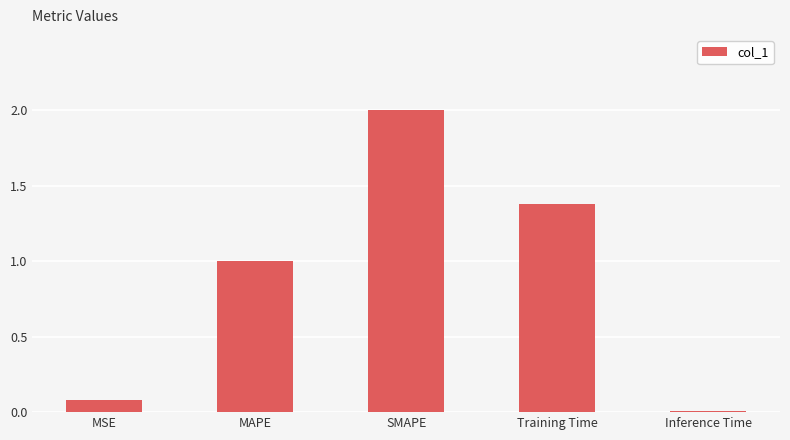

List the labels in order of value, largest first.

SMAPE, Training Time, MAPE, MSE, Inference Time